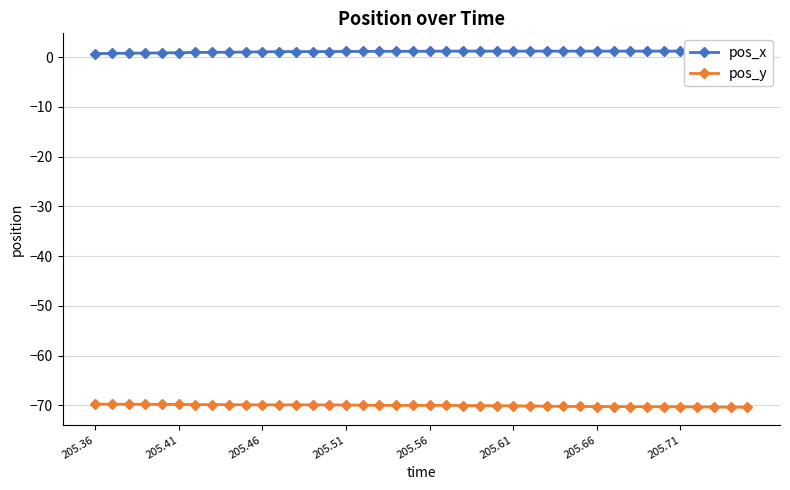

Rank the series by their average value, from highest to lowest.

pos_x, pos_y